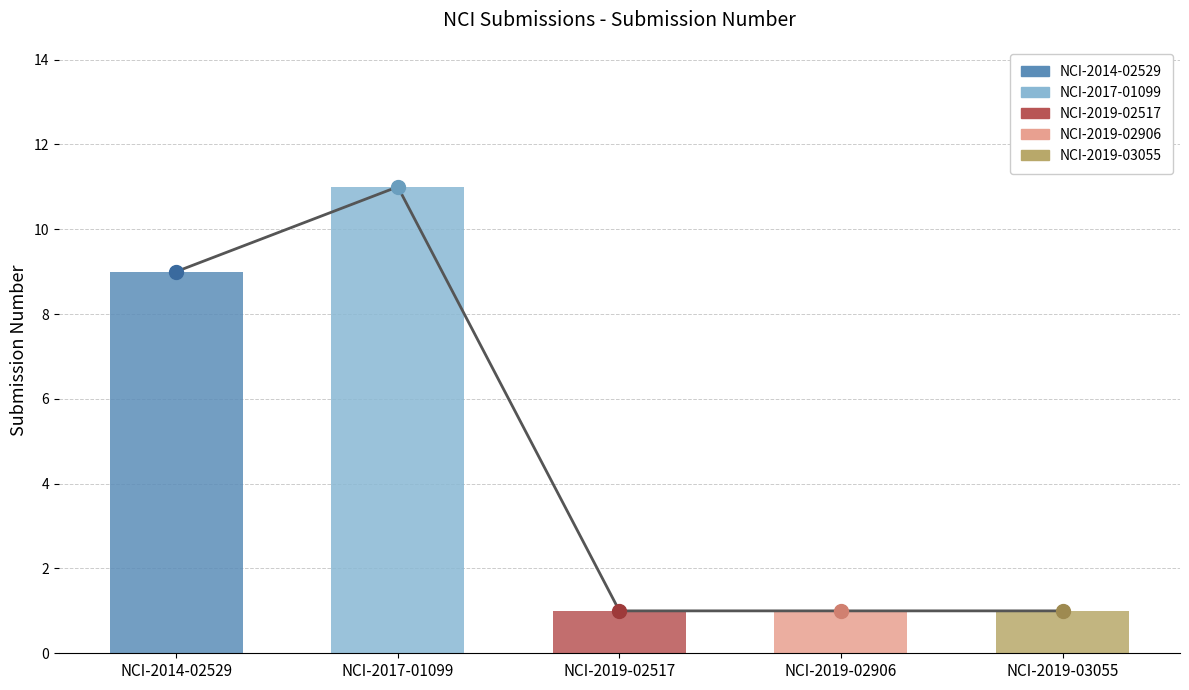

Which label corresponds to the largest value in the chart?

NCI-2017-01099